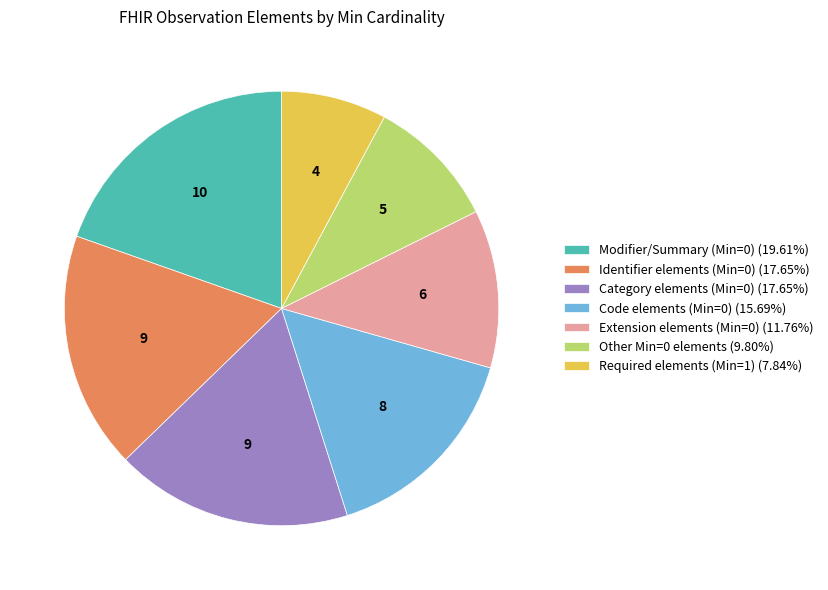

How many slices are in this pie chart?

7